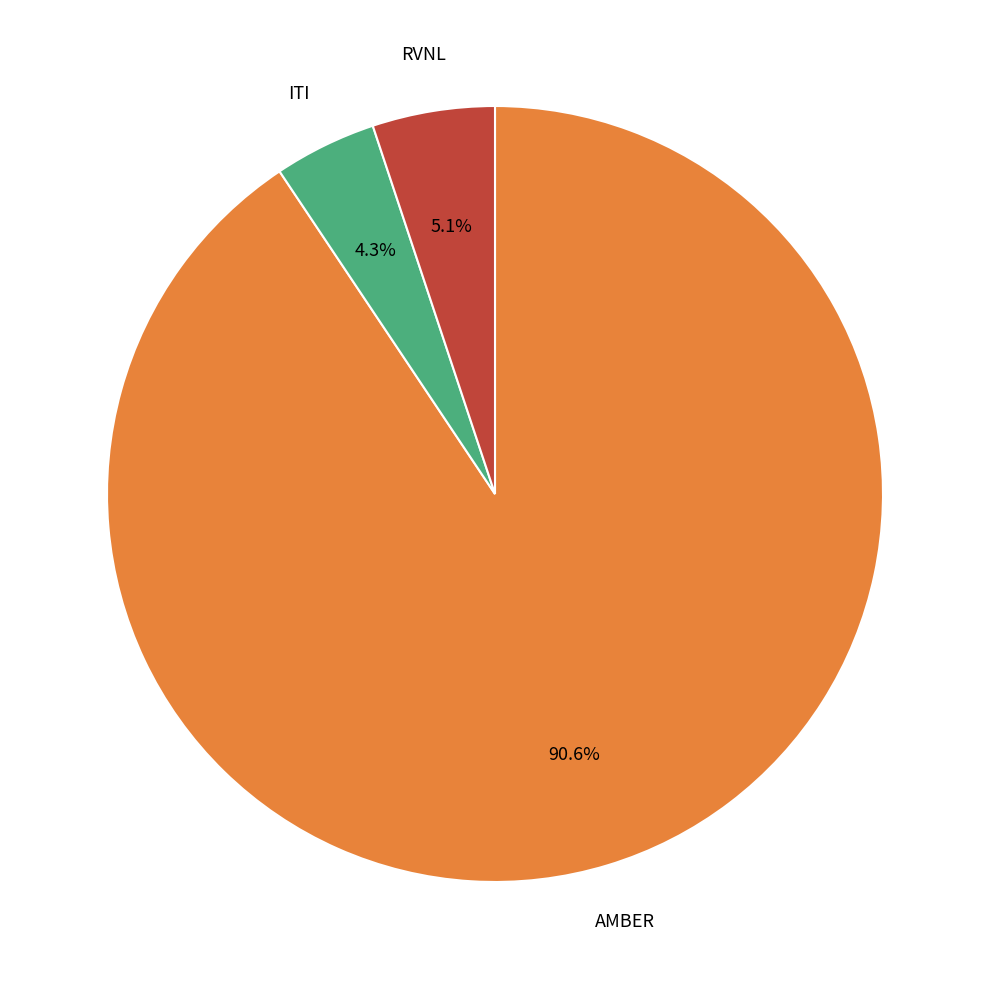

Does any single category account for the majority?

Yes